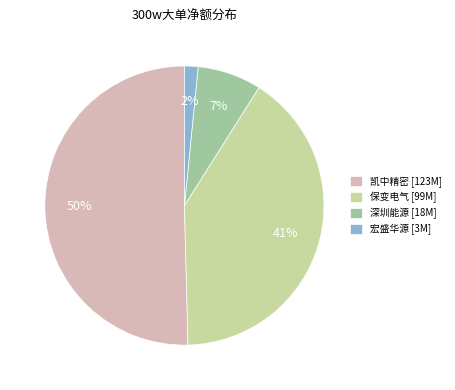

Which has a higher value, 保变电气 [99M] or 宏盛华源 [3M]?

保变电气 [99M]